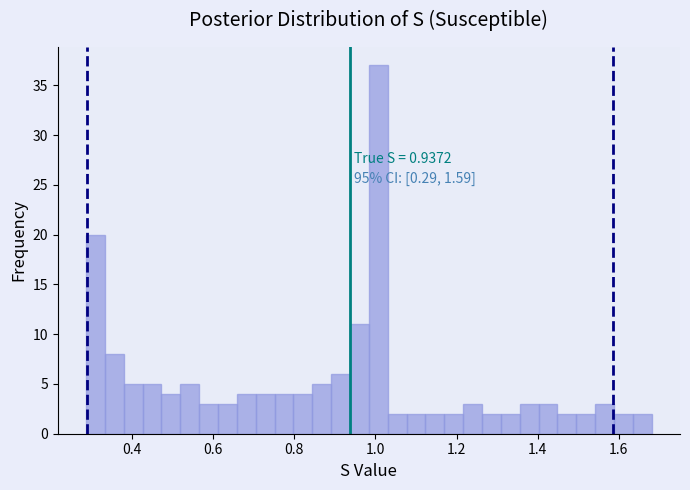

Around what value on the x-axis is the tallest bar? Give the approximate position of its centre, as read against the axis.

1.00